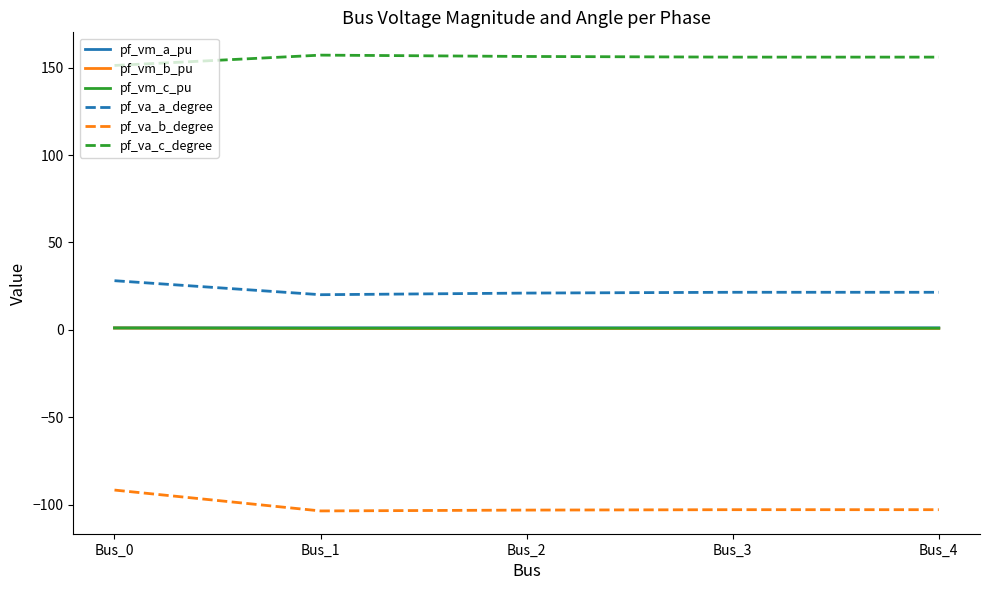

What is the smallest value displayed?

-103.6